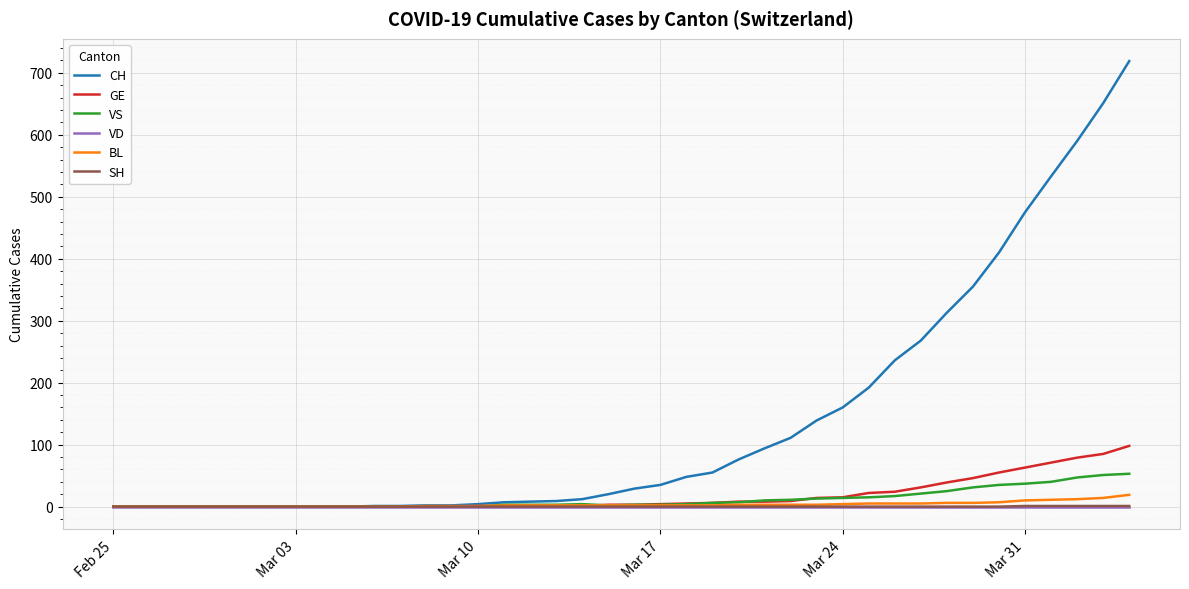

What is the maximum value shown in the chart?

719